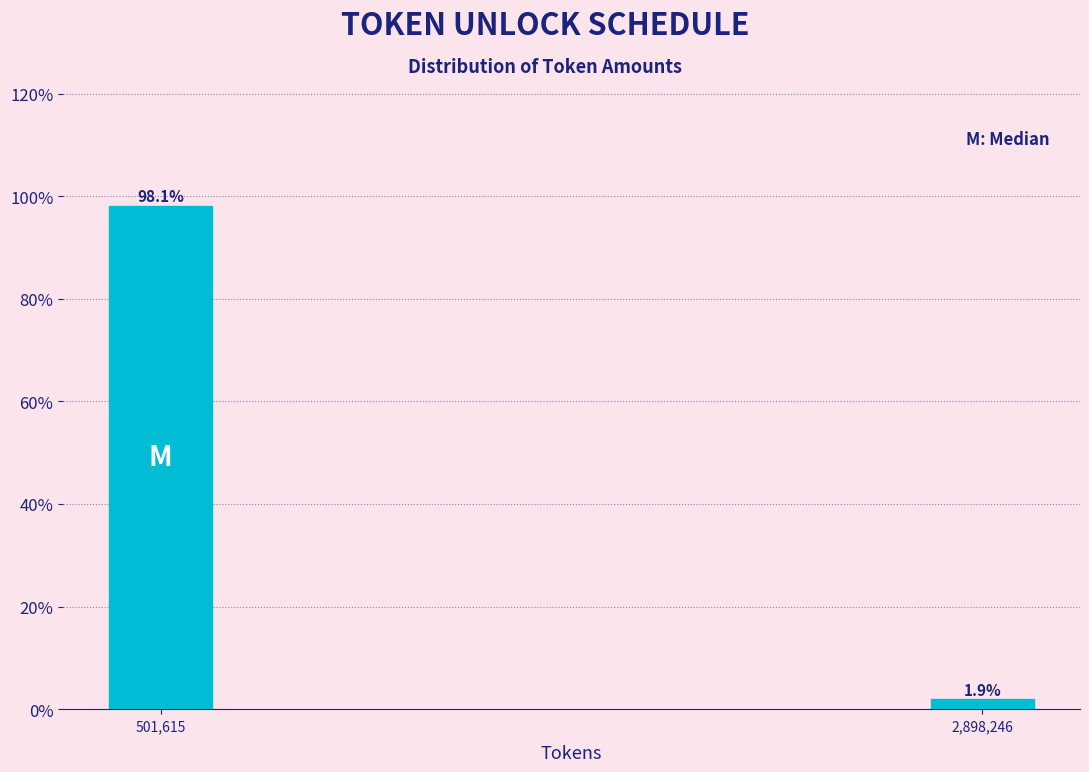

Reading right to left, what are all the values shown in this chart?

2,898,246=1.9	501,615=98.1